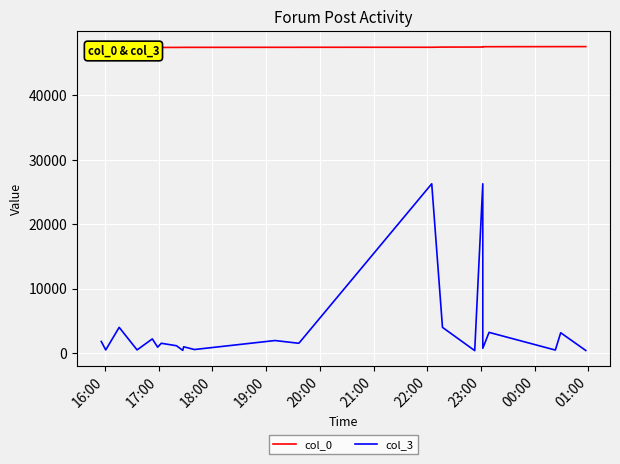

What is the highest value of the col_3 series?

26272